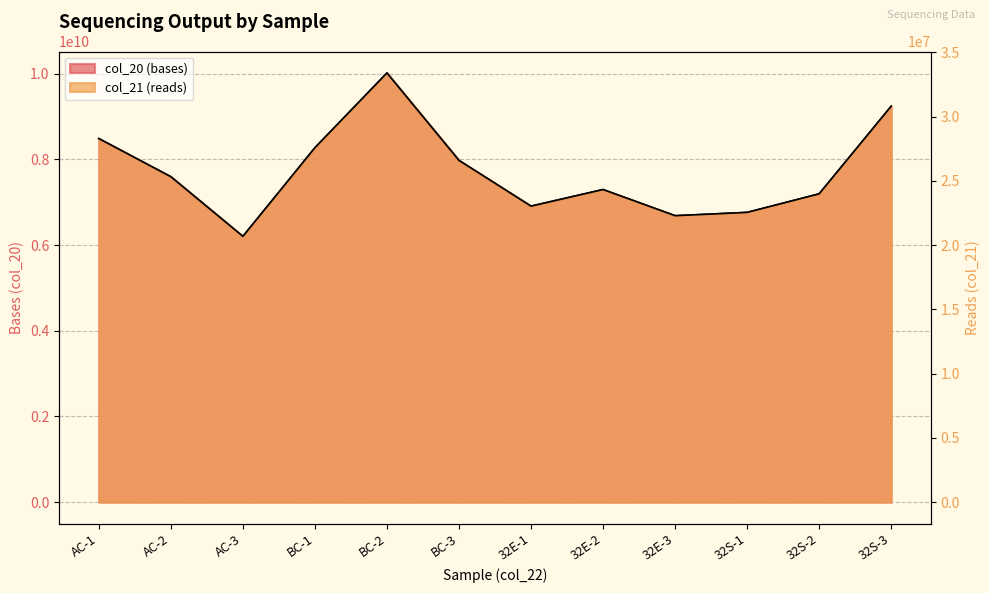

True or false: col_21 (reads) and col_20 (bases) cross at least once.

False